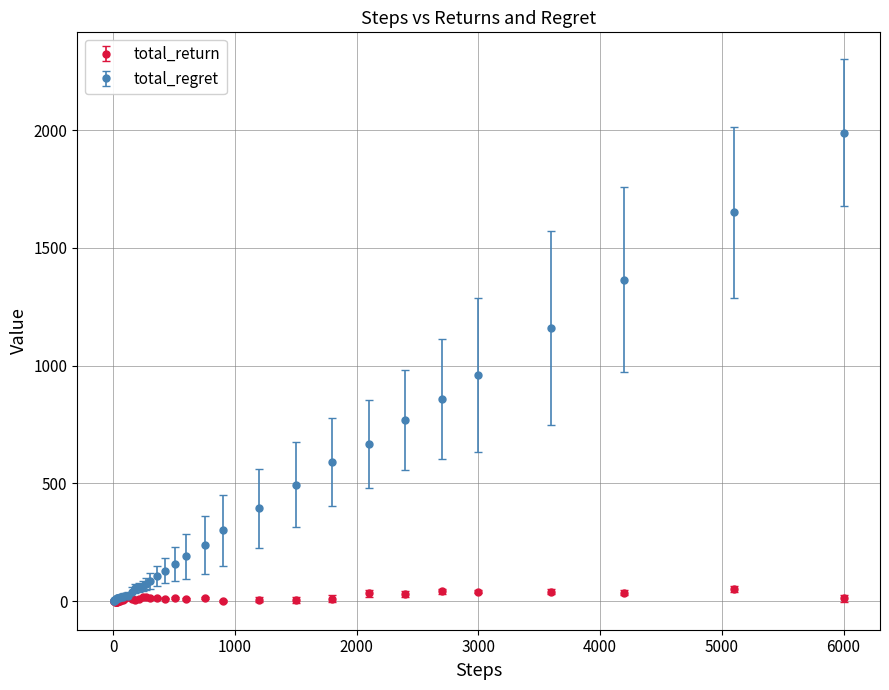

List the series in order of their overall mean, highest first.

total_regret, total_return